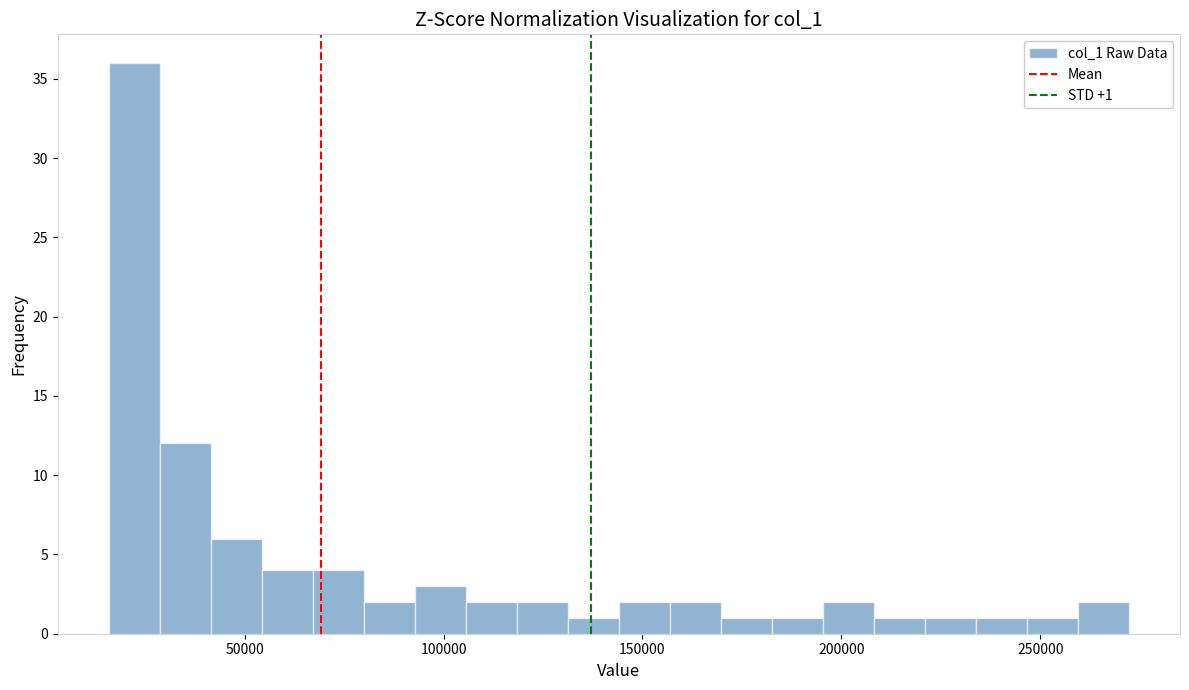

Read against the x-axis, roughly where is the centre of the tallest bar?

20000